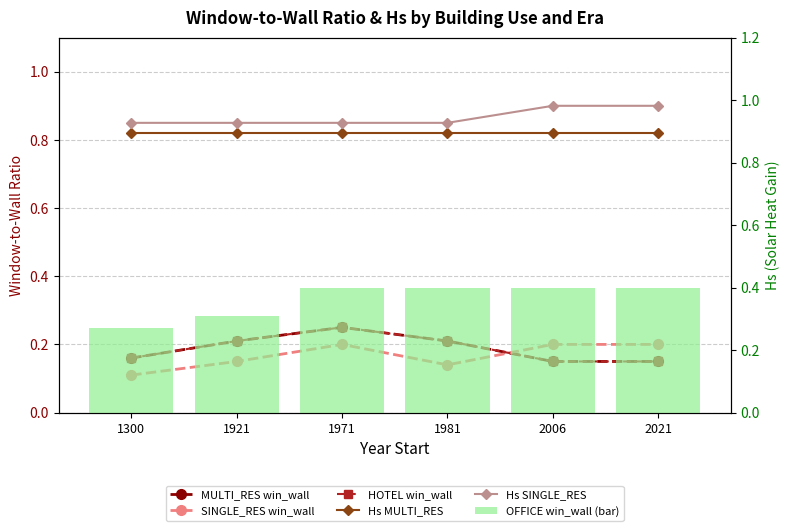

What is the sum of the HOTEL win_wall values at 2006 and 1300?

0.3